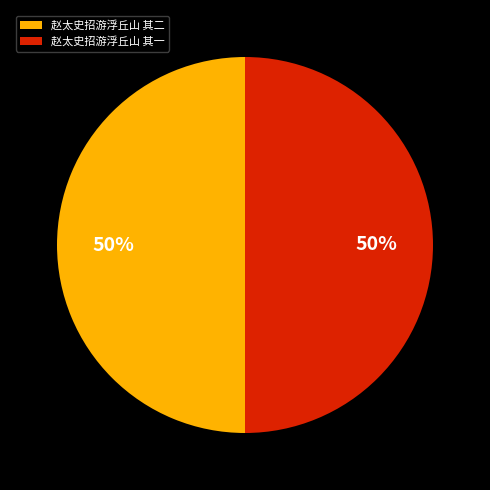

How many segments does this pie chart have?

2